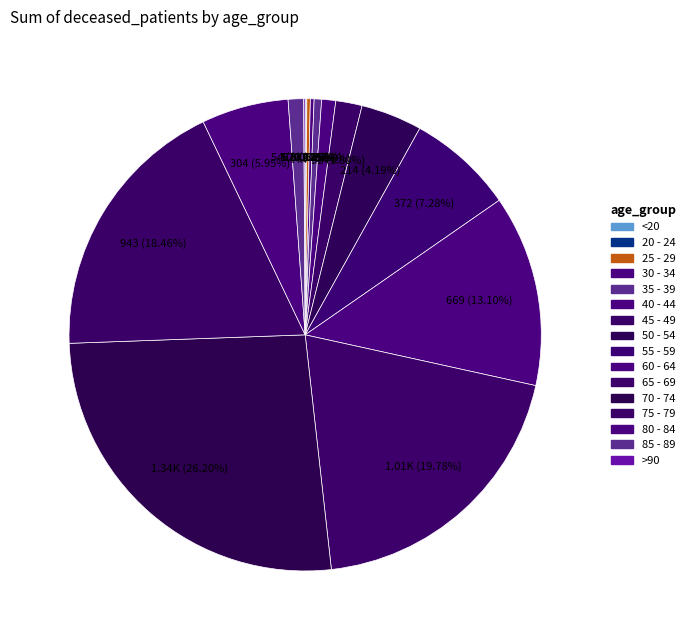

What is the change in value from 55 - 59 to >90?

-367